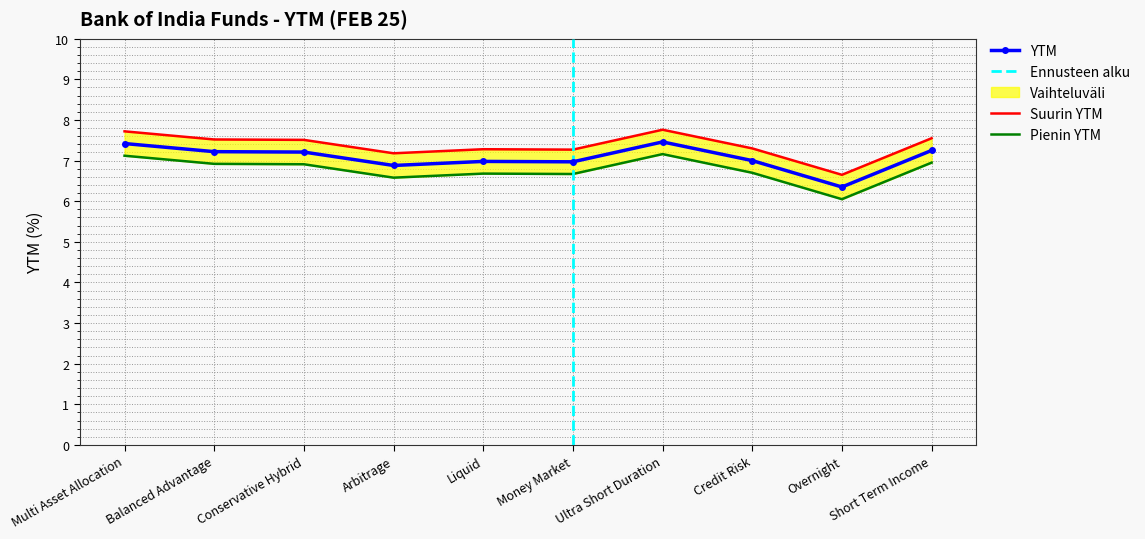

True or false: there are more than 0 points higher than both neighbors.

True